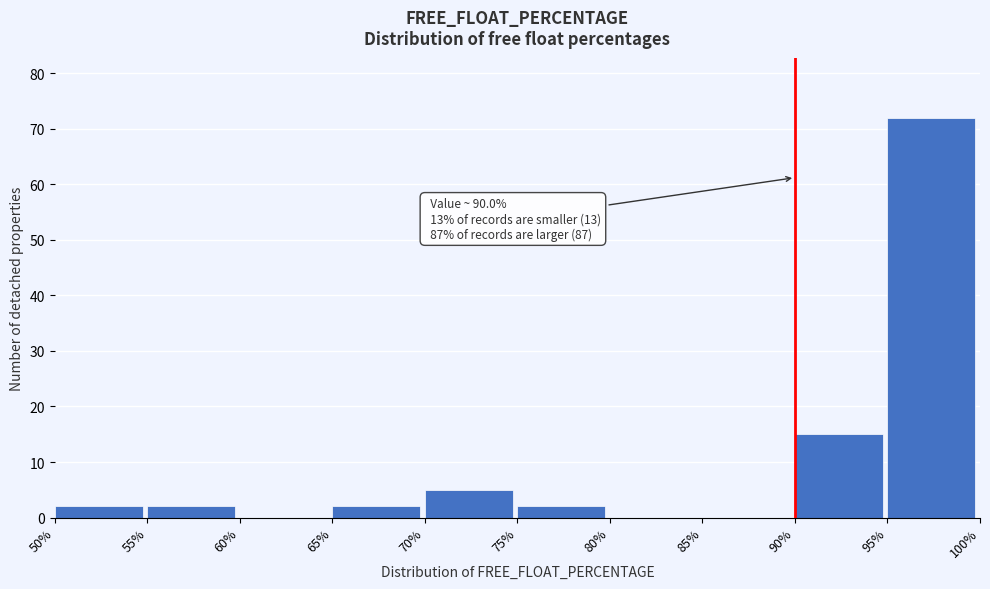

Which range on the x-axis has the tallest bar?

95% to 100%